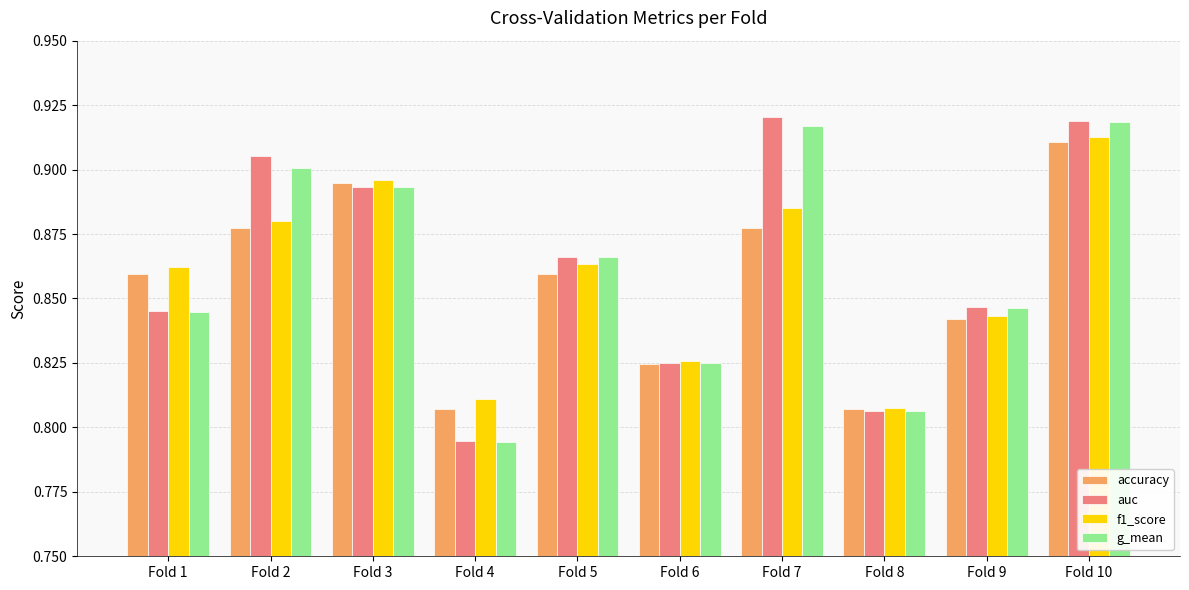

Which category has the highest value in the f1_score series?

Fold 10